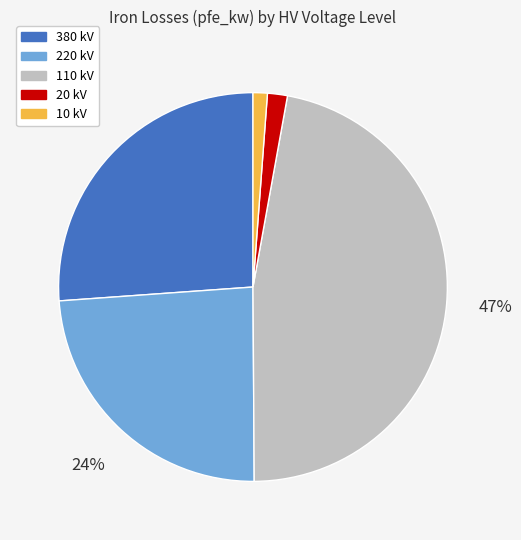

How many segments does this pie chart have?

5